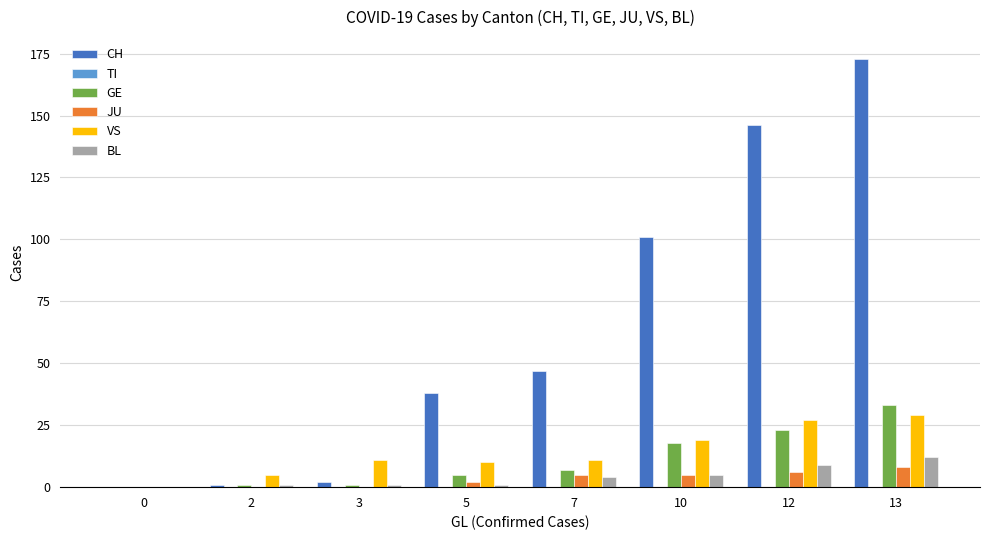

What is the spread (max minus min) of values at 13?

165